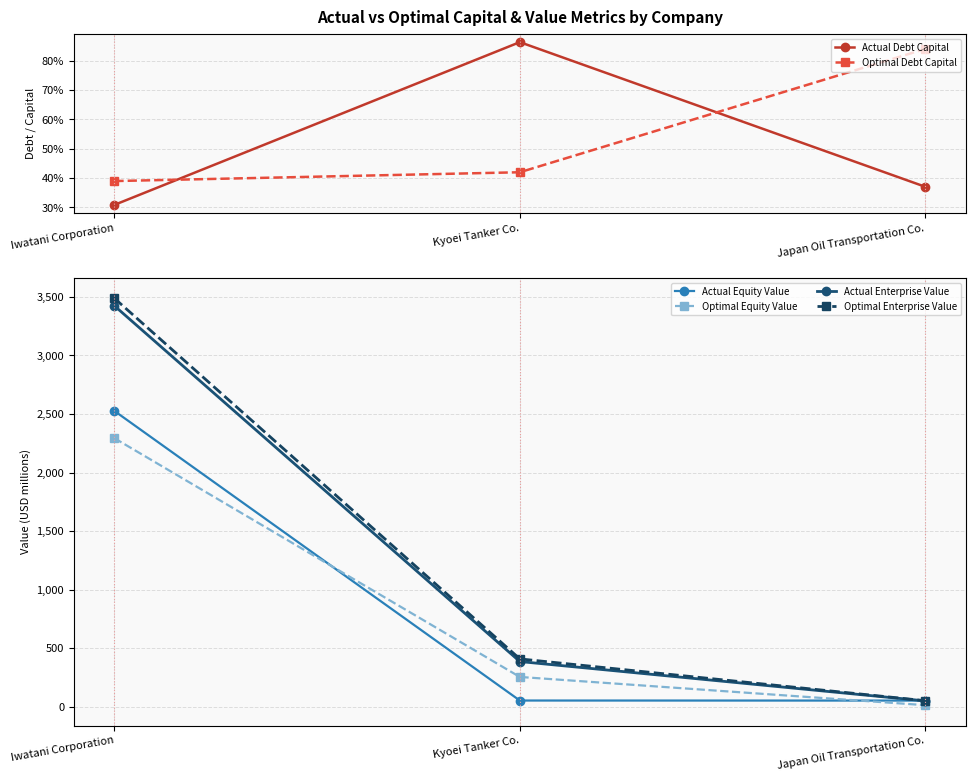

What is the label of the 1st point from the right?

Japan Oil Transportation Co.